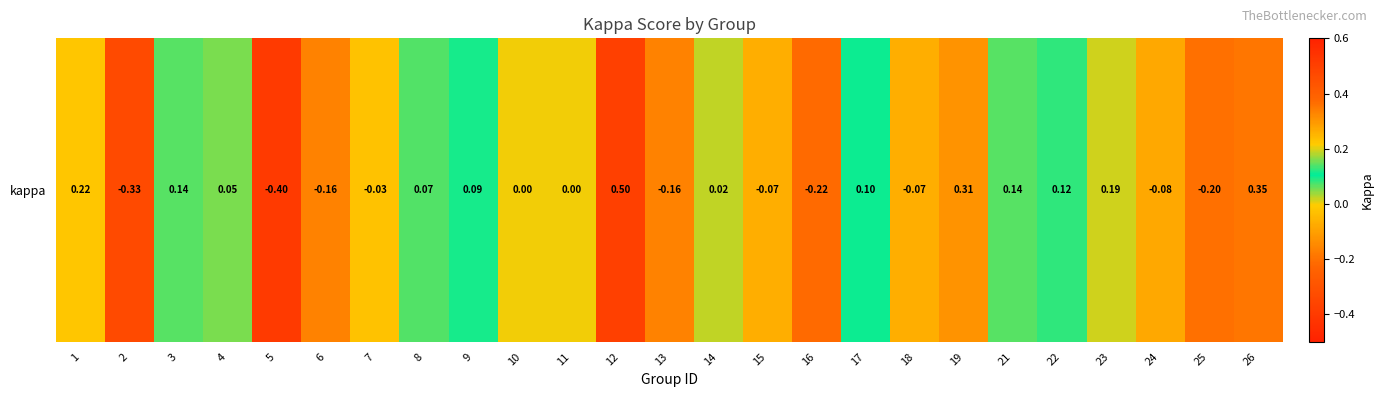

How many series are shown in this chart?

1